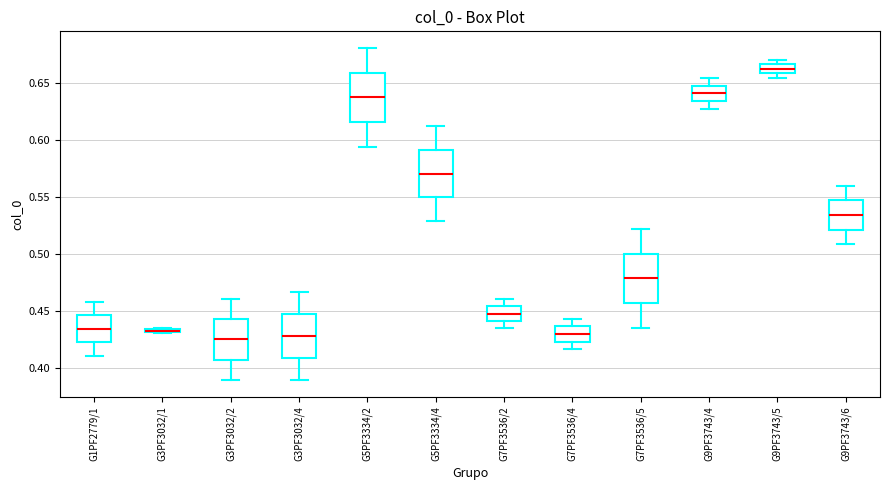

Where does the upper whisker of the box for G7PF3536/4 end on the y-axis? The values are not printed on the chart, so give them approximately, as read against the axis.

0.445